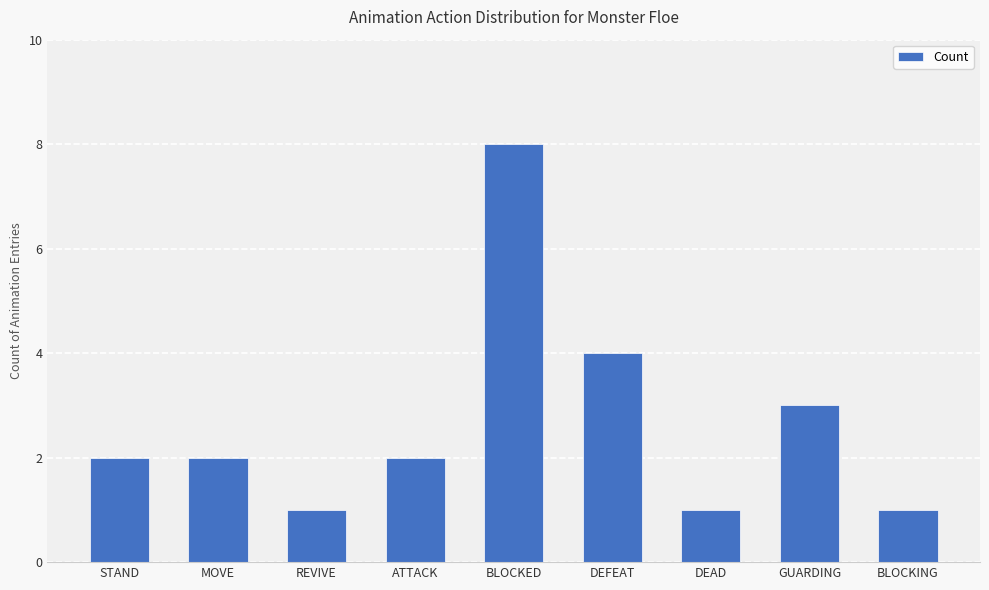

The value at DEFEAT is 2. True or false?

False